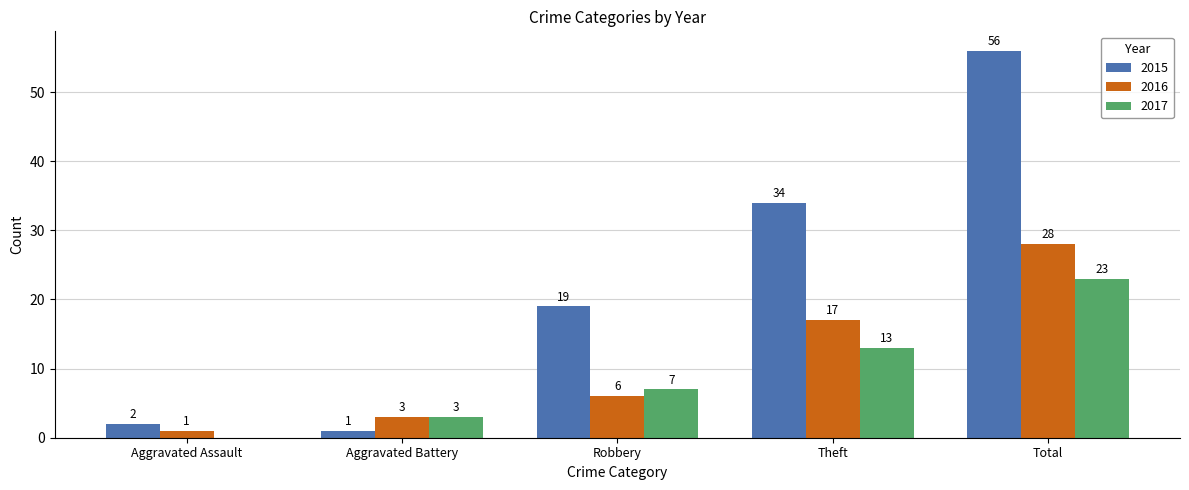

Which series changed the most between Aggravated Assault and Robbery?

2015